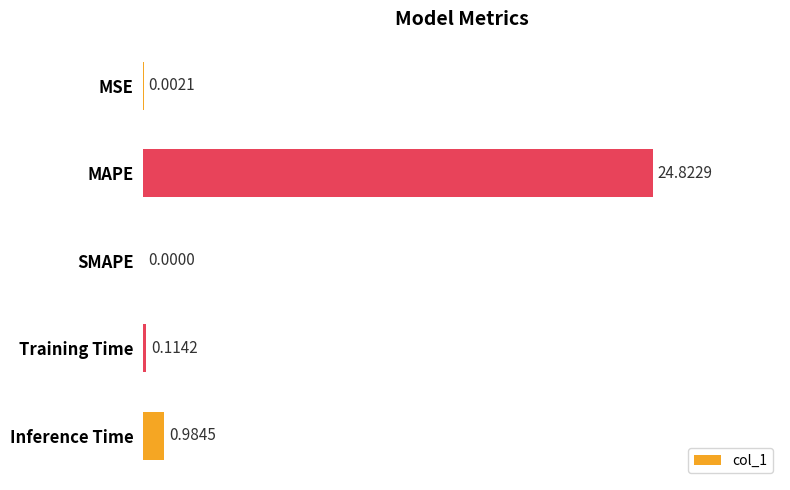

What is the sum of the values at Training Time and Inference Time?

1.1